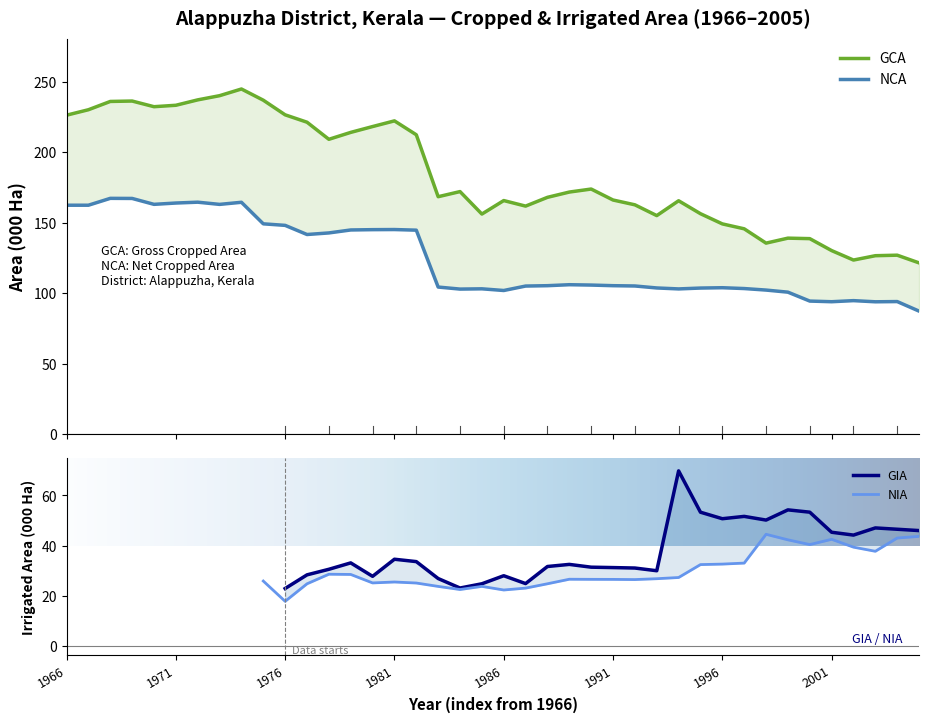

True or false: GCA and NCA cross at least once.

False